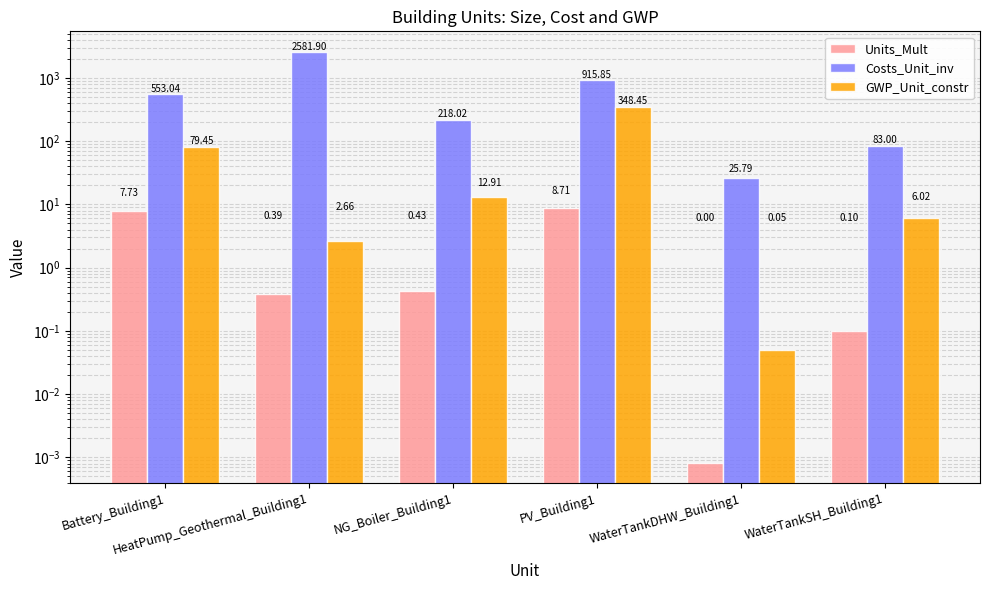

At NG_Boiler_Building1, list the series in order from largest to smallest.

Costs_Unit_inv, GWP_Unit_constr, Units_Mult